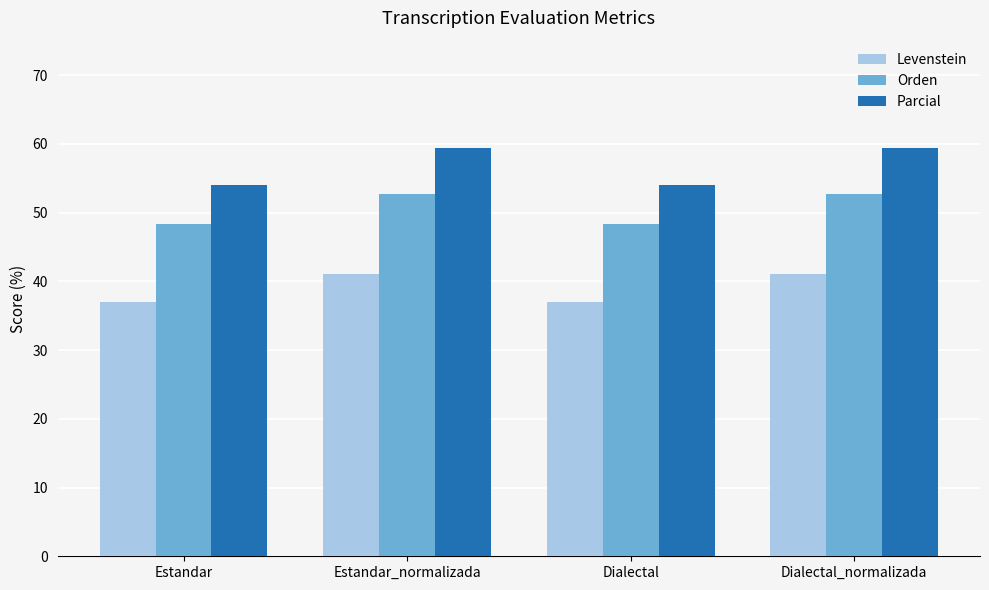

List the series in order of their peak value, lowest first.

Levenstein, Orden, Parcial